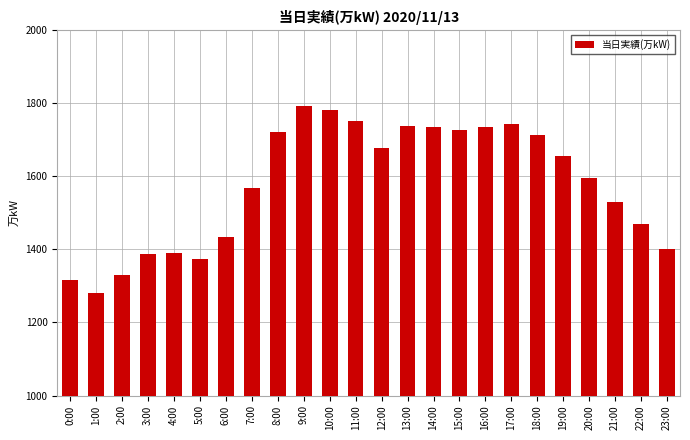

Approximately how many times larger is the value at 12:00 compared to 3:00?

1.2